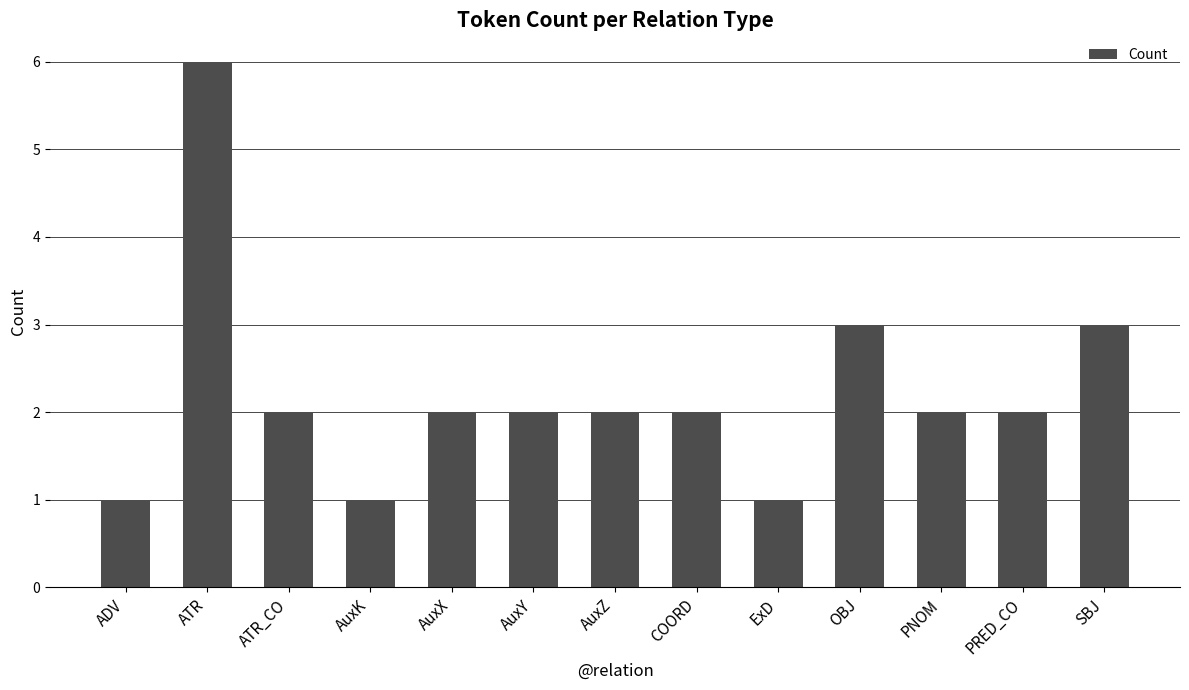

How many series are shown in this chart?

1